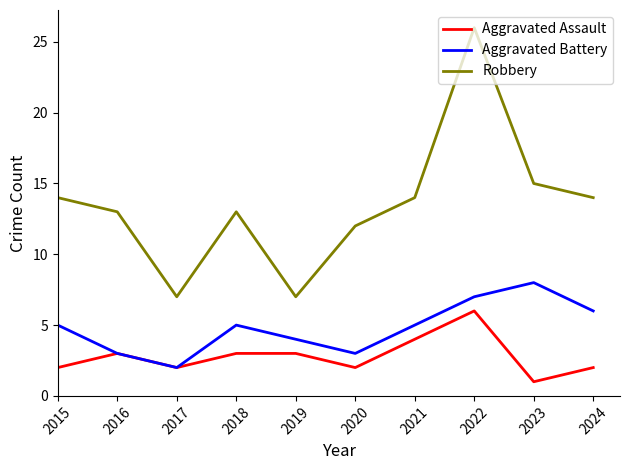

At which category does Aggravated Assault reach its first local valley?

2017